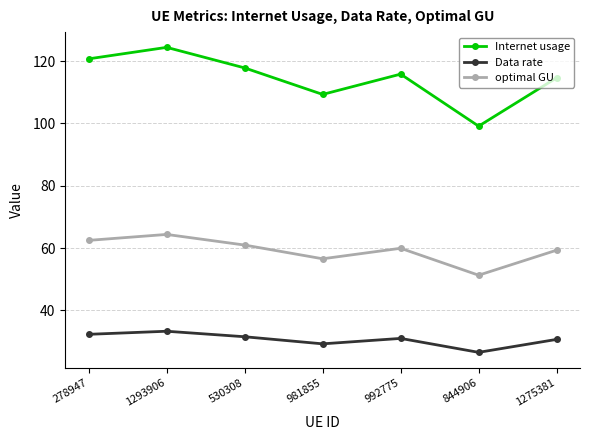

True or false: Internet usage has a value of 109.3 at 981855.

True